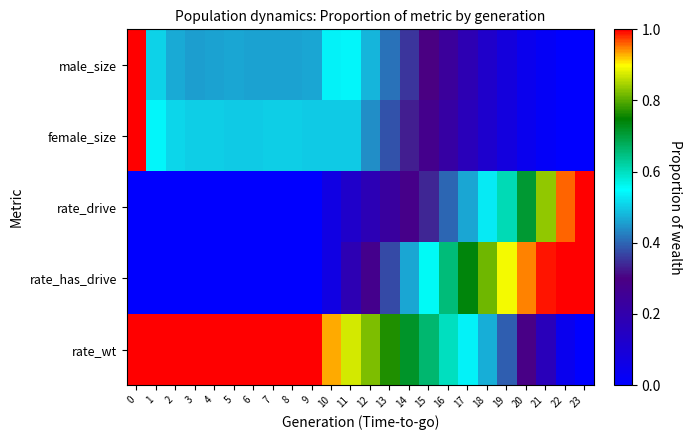

How many data points does each series have?

24